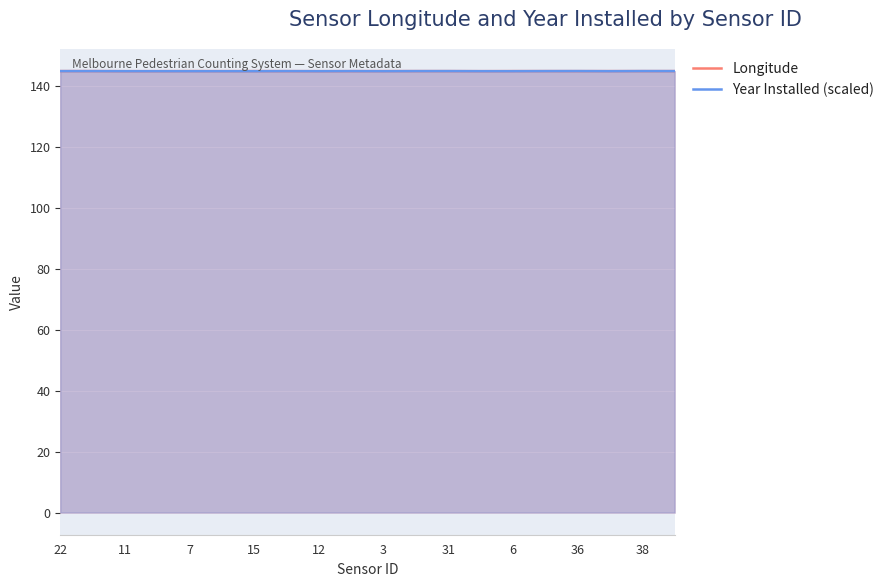

At how many categories does at least one series exceed 144?

20